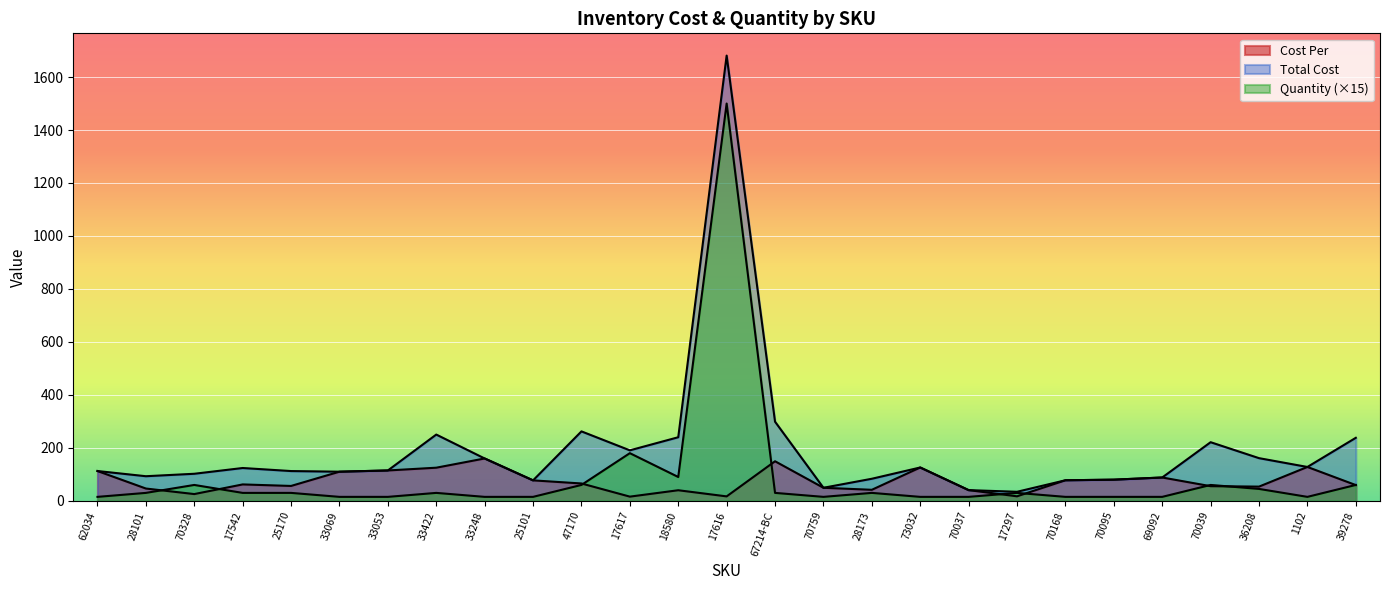

Reading left to right, extract all data points from this chart.

Cost Per: 112.5	46.5	25.6	62.0	56.2	110.0	114.7	125.1	159.9	77.3	65.6	15.9	40.0	16.8	149.4	49.3	41.7	125.9	40.5	17.1	77.7	79.9	88.1	55.3	53.7	127.9	59.5
Total Cost: 112.5	93.0	102.2	124.0	112.4	110.0	114.7	250.2	159.9	77.3	262.2	190.7	240.1	1681.0	298.8	49.3	83.4	125.9	40.5	34.2	77.7	79.9	88.1	221.4	161.2	127.9	238.0
Quantity: 15.0	30.0	60.0	30.0	30.0	15.0	15.0	30.0	15.0	15.0	60.0	180.0	90.0	1500.0	30.0	15.0	30.0	15.0	15.0	30.0	15.0	15.0	15.0	60.0	45.0	15.0	60.0